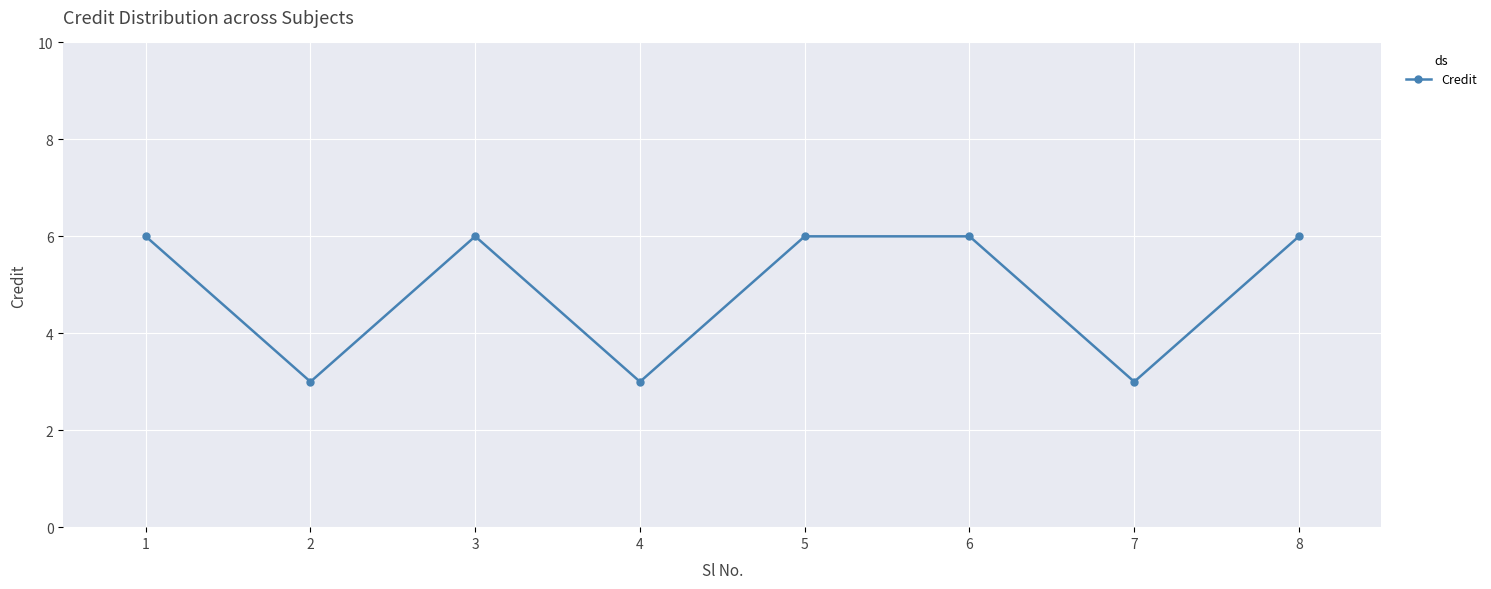

The value at 6 is 2. True or false?

False